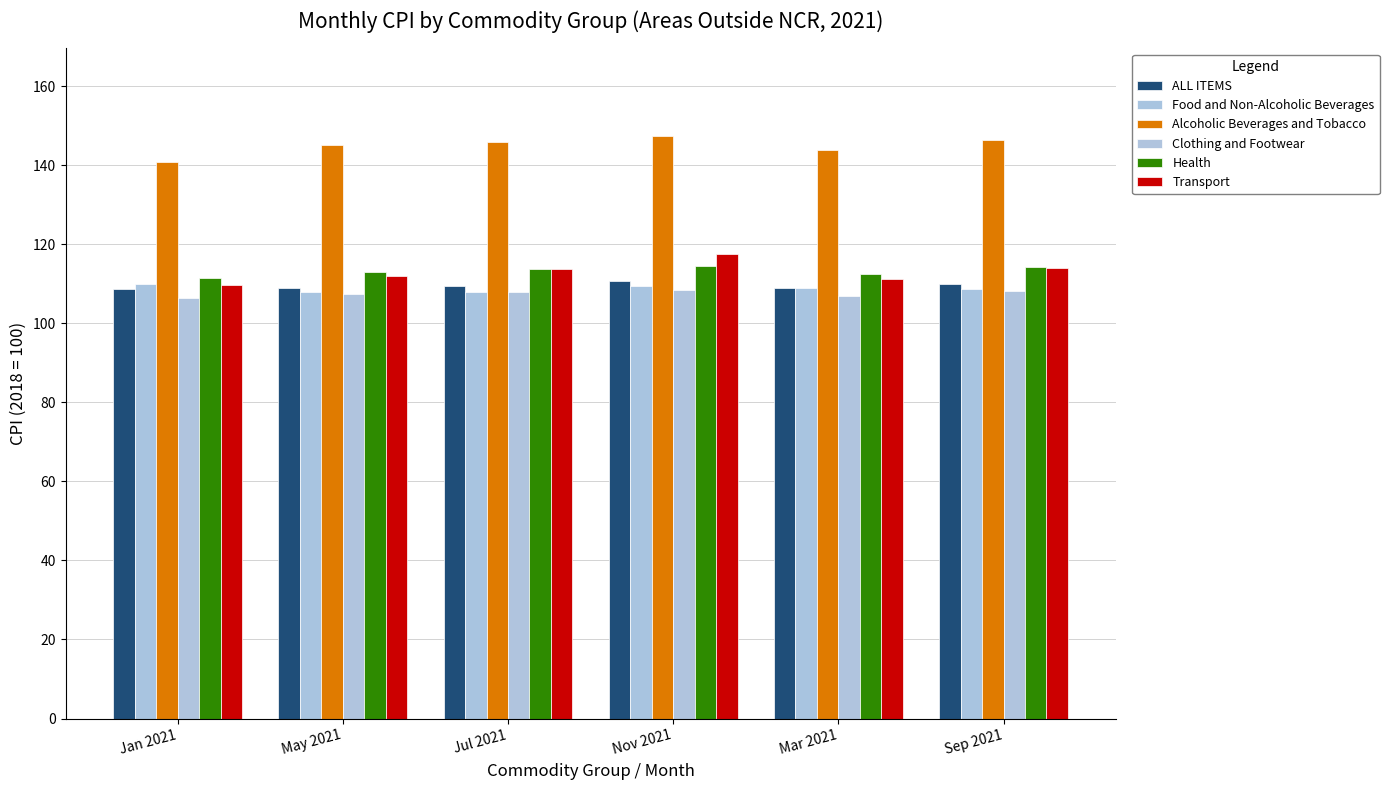

The Alcoholic Beverages and Tobacco series shows 140.9 at Jan 2021. True or false?

True